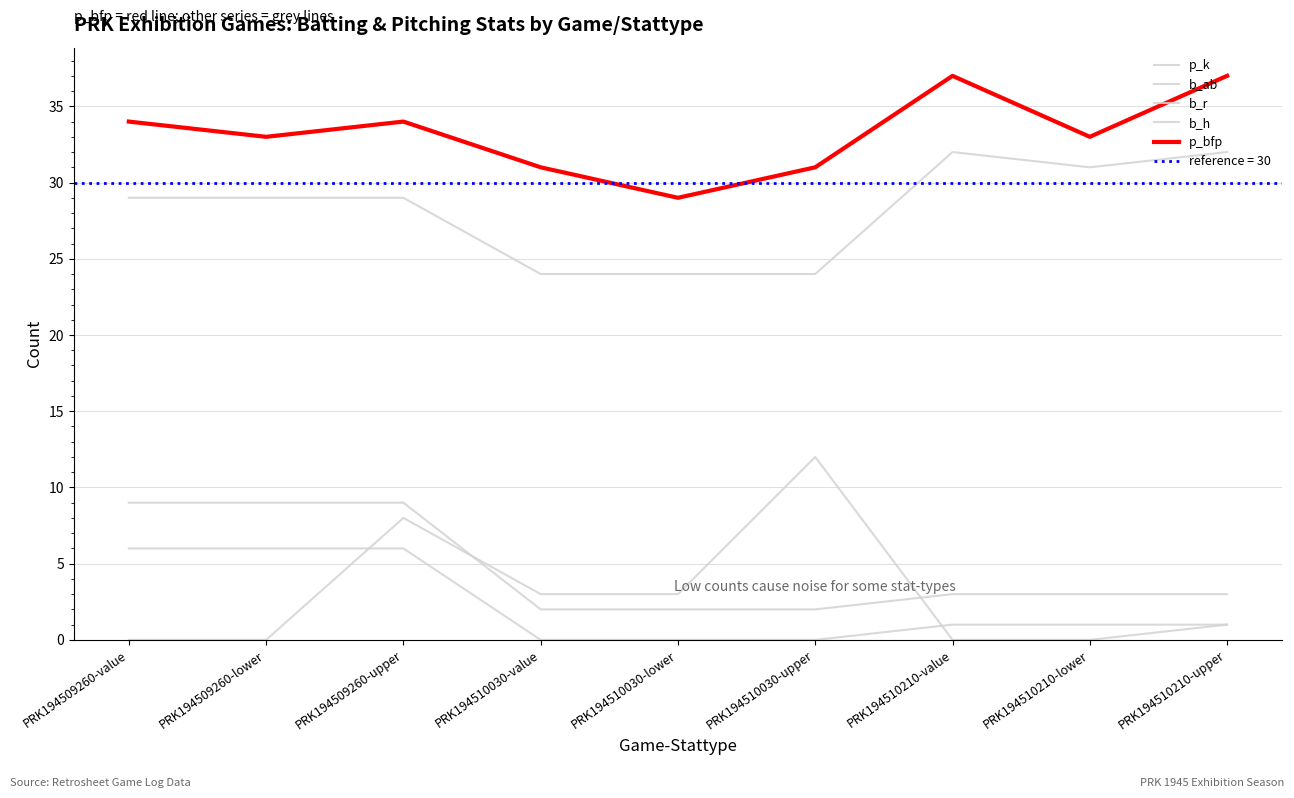

How many interior local valleys does the b_ab series have?

1